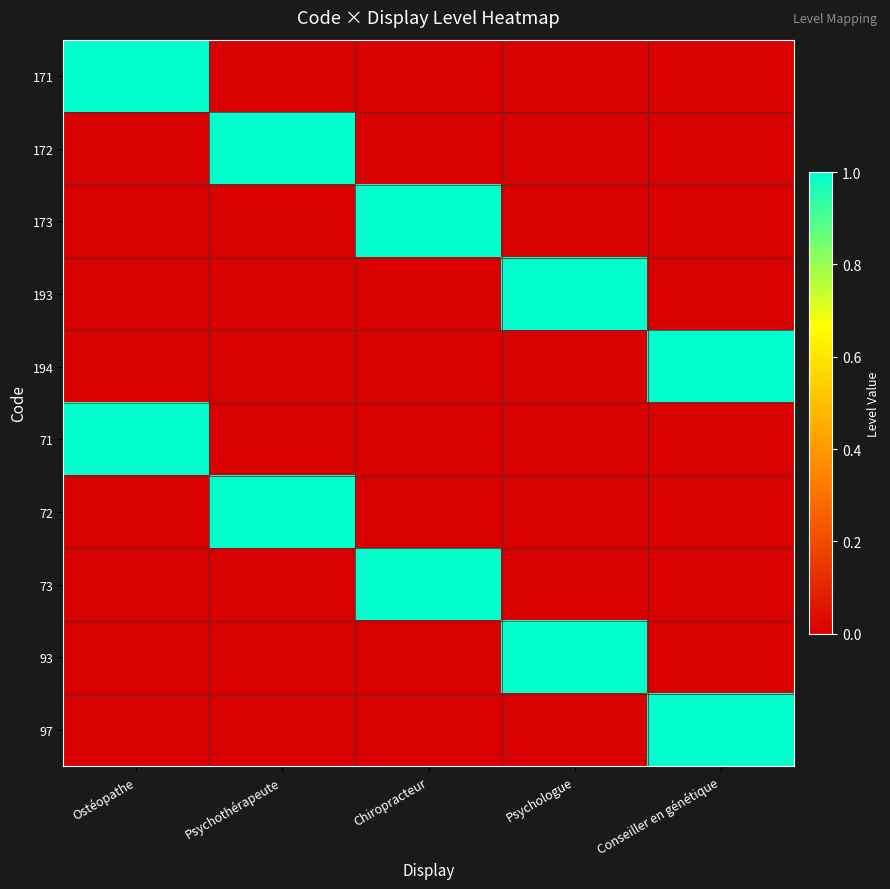

At which category is the sum across all series the highest?

Ostéopathe